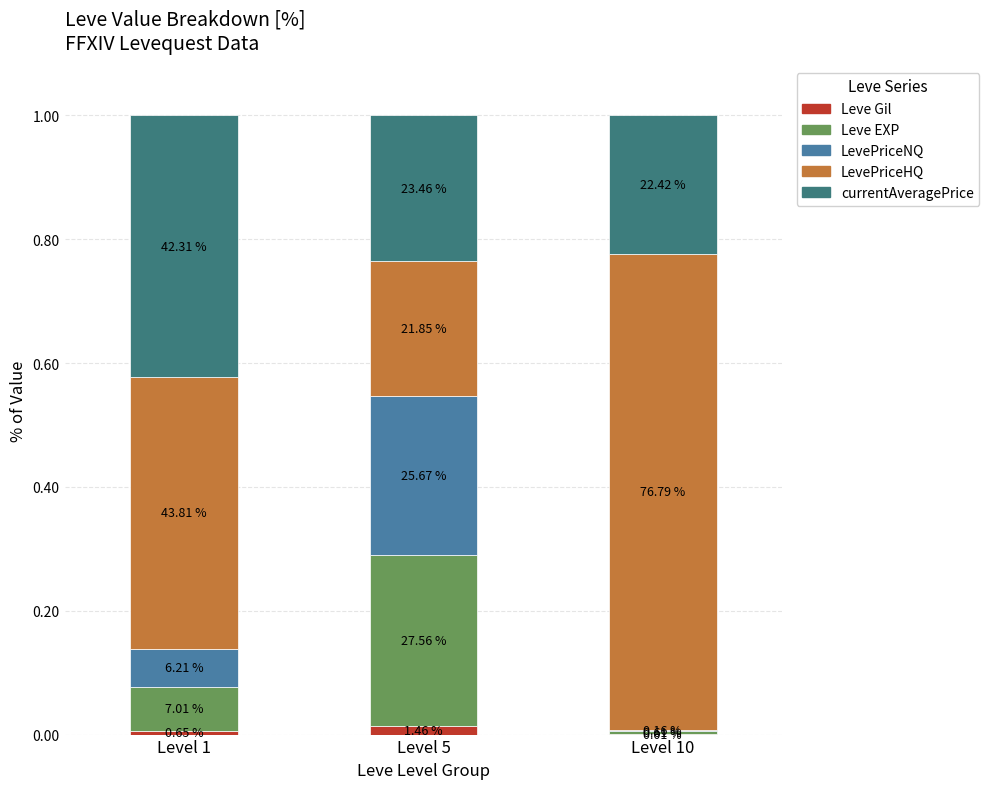

Does the chart contain stacked bars?

Yes